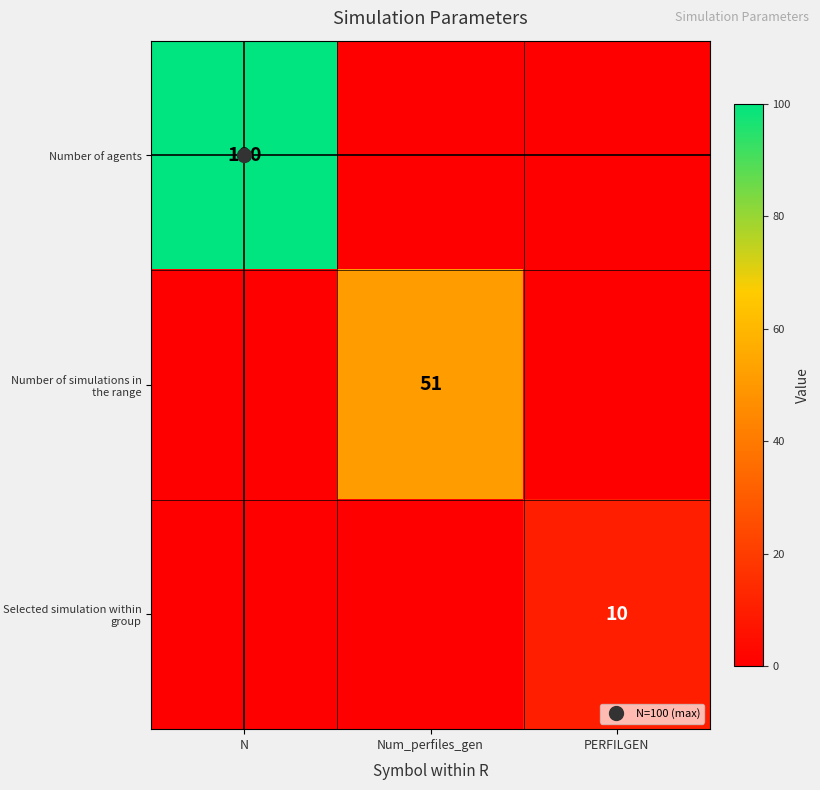

Between Num_perfiles_gen and PERFILGEN, which is larger?

Num_perfiles_gen